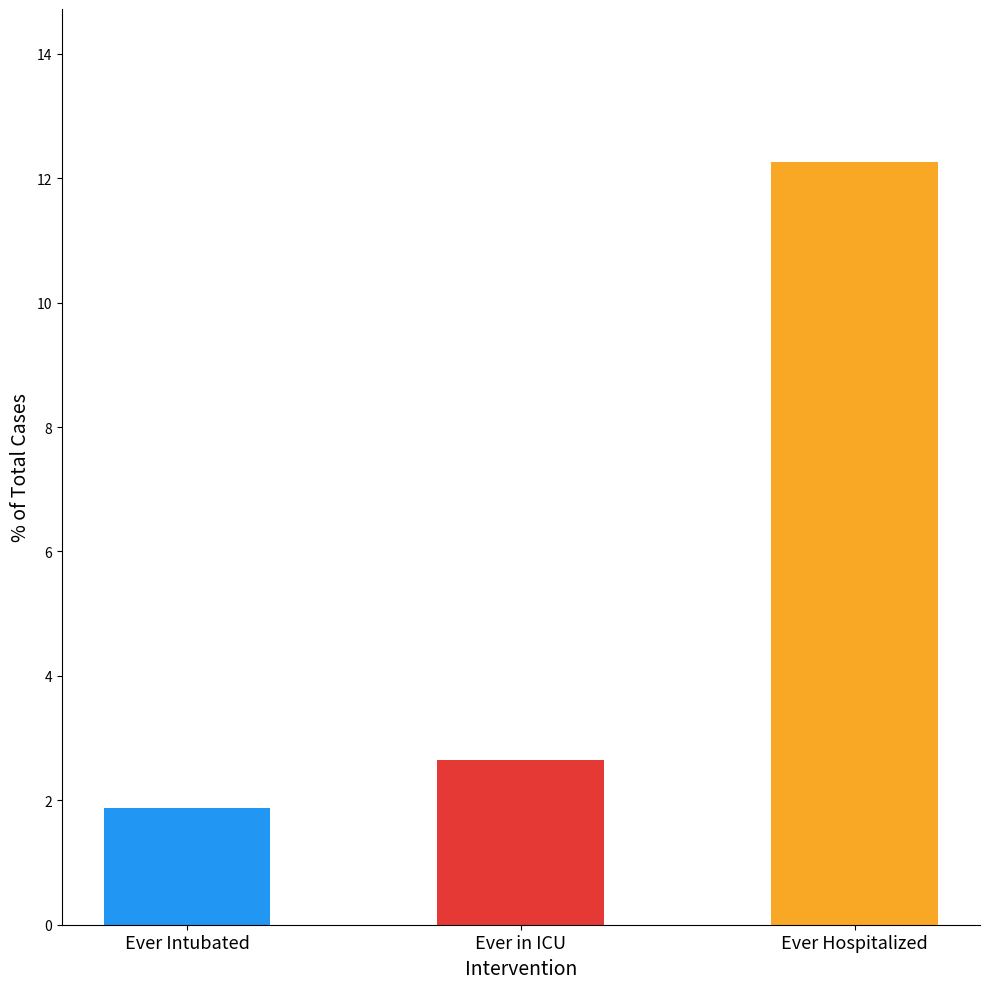

Are the bars horizontal?

No